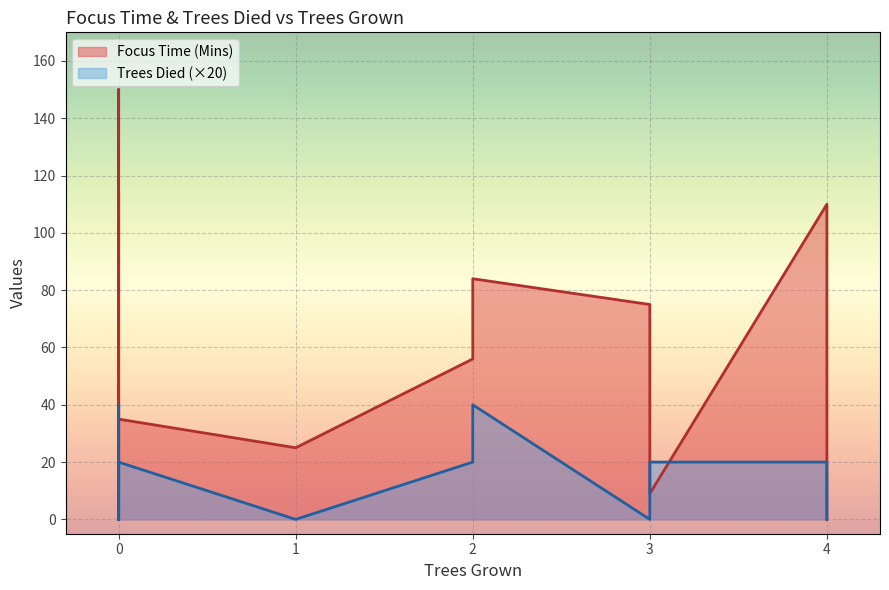

How many series are shown in this chart?

2